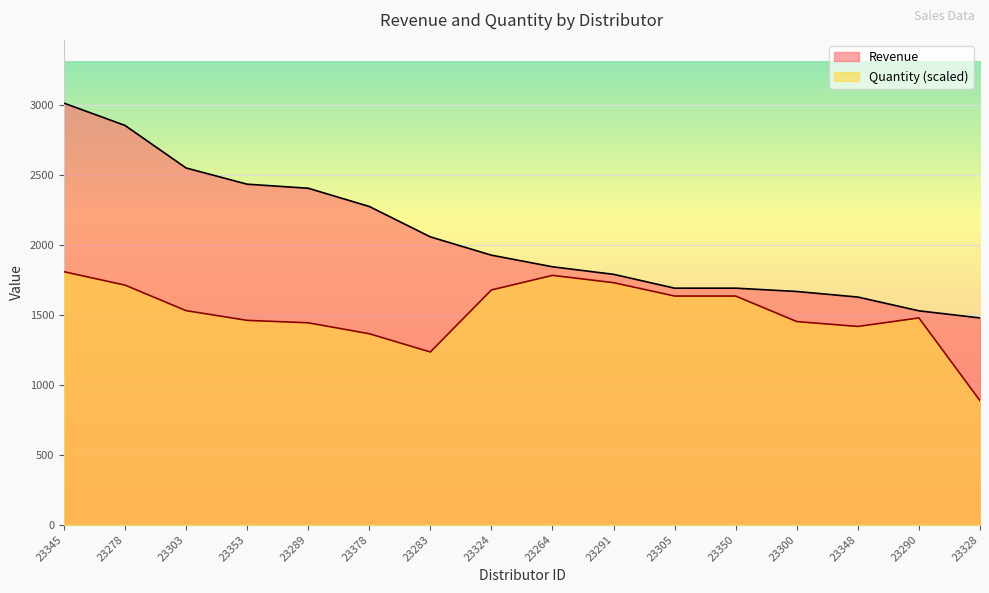

True or false: Quantity and Revenue intersect in this chart.

False